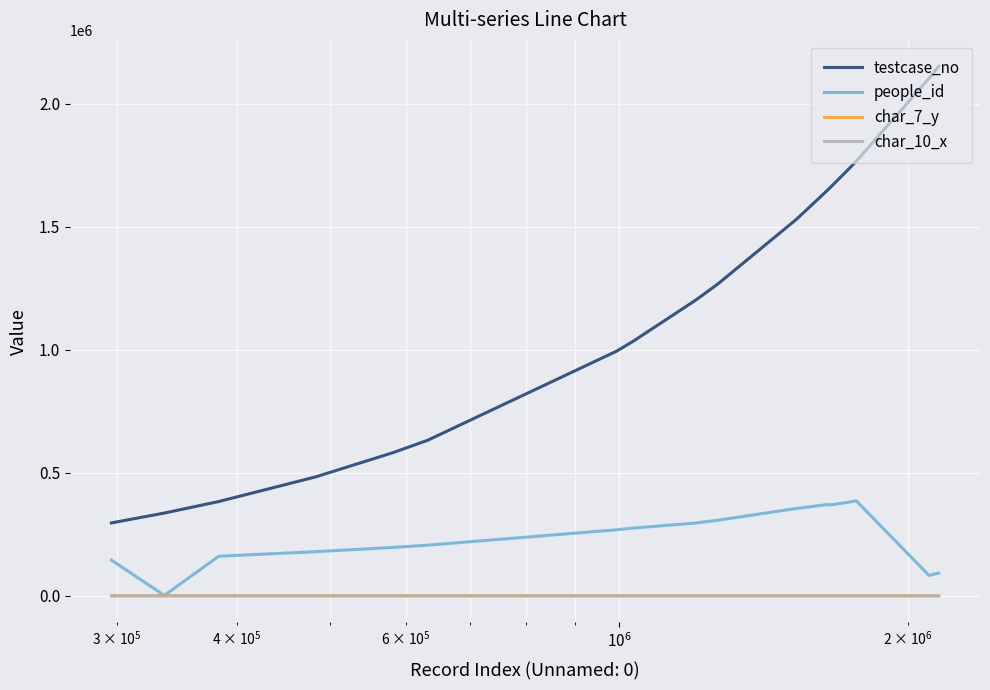

At how many categories does at least one series exceed 252143?

20